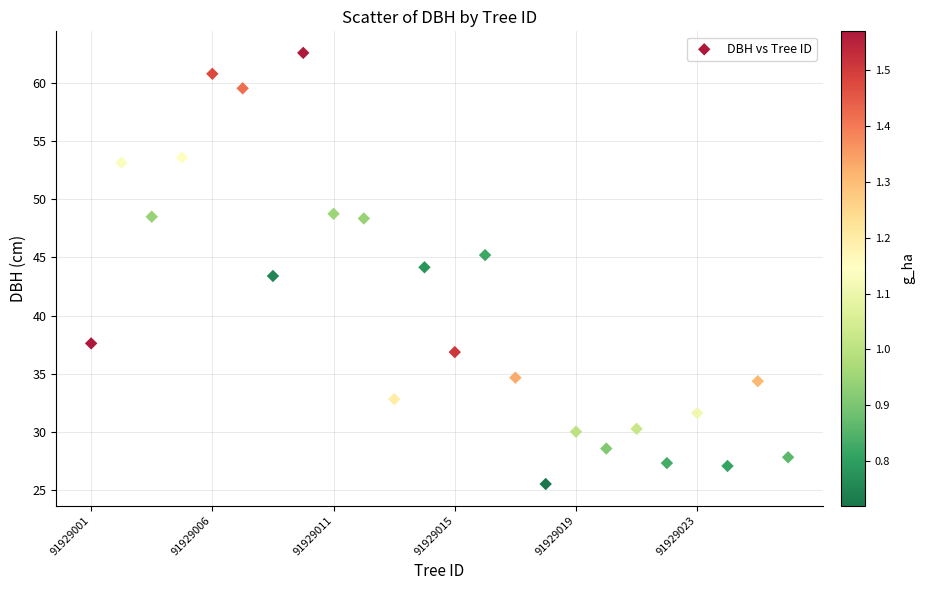

What is the range of Y values (max minus min)?

37.1